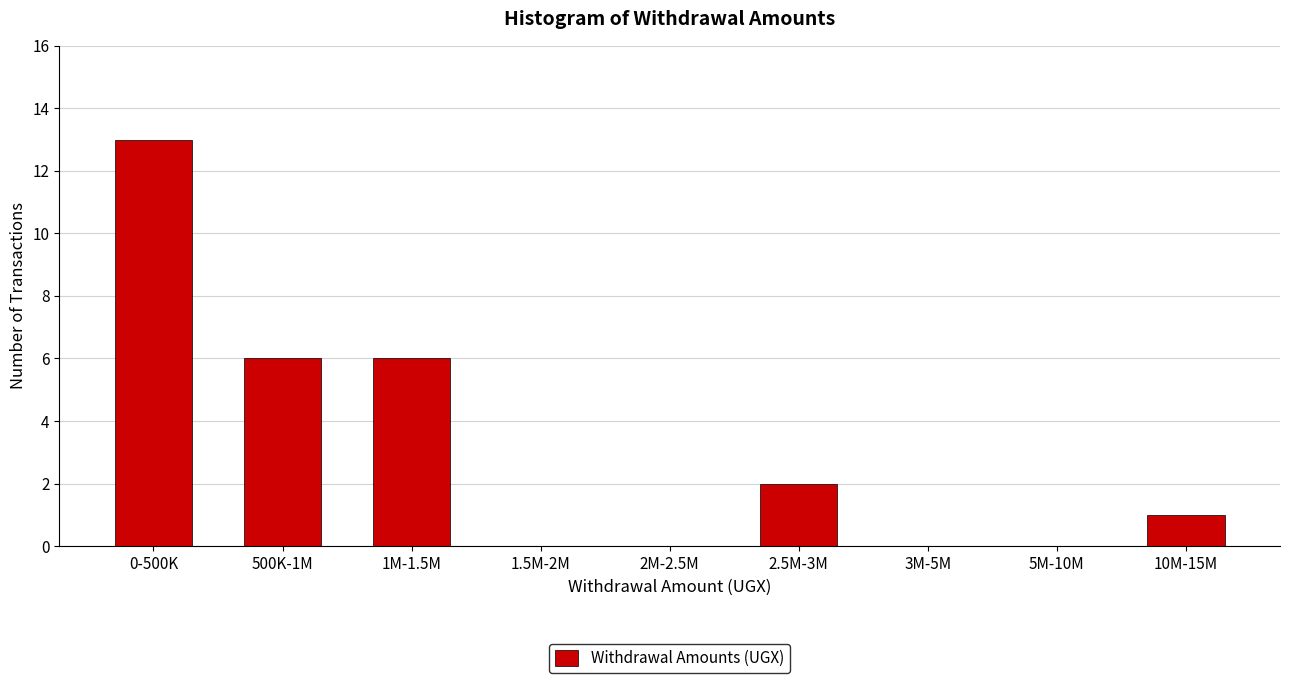

Reading left to right, list all the values displayed in this chart.

0-500K=13	500K-1M=6	1M-1.5M=6	1.5M-2M=0	2M-2.5M=0	2.5M-3M=2	3M-5M=0	5M-10M=0	10M-15M=1